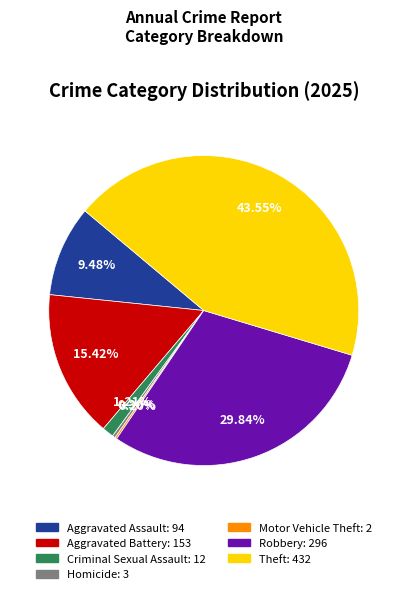

Which slice is the largest?

Theft